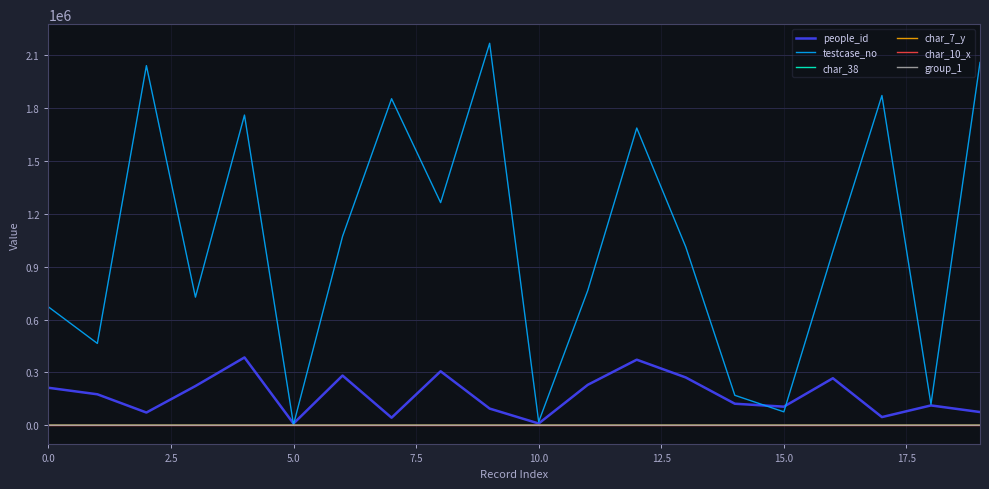

Which series has the largest total across all categories?

testcase_no